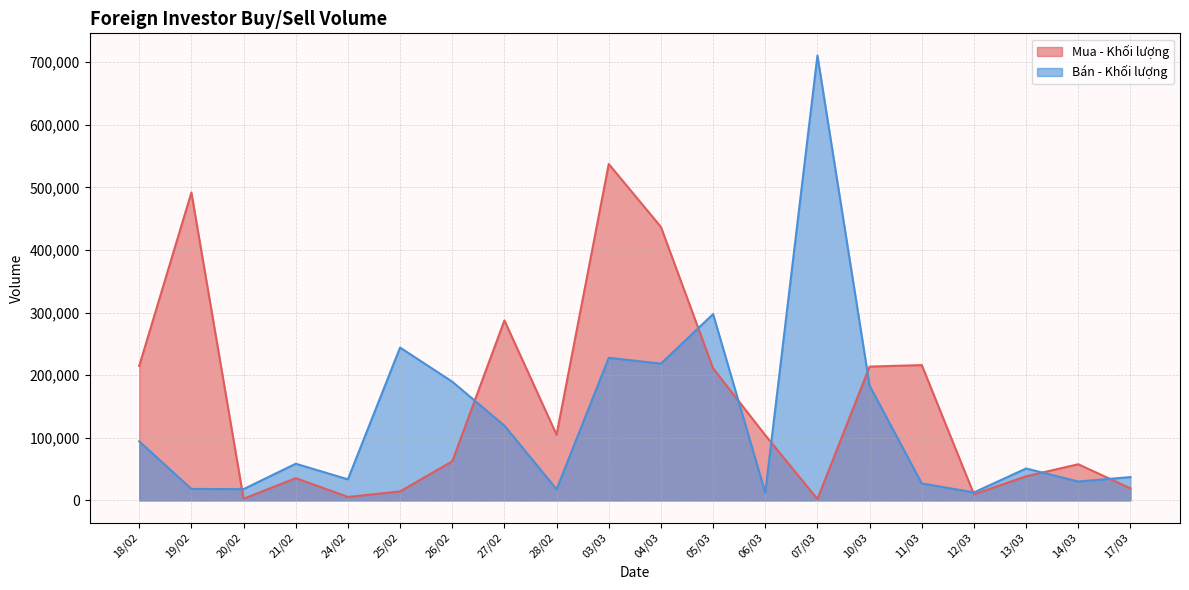

Where is Mua - Khối lượng nearest to the value 269700?

27/02